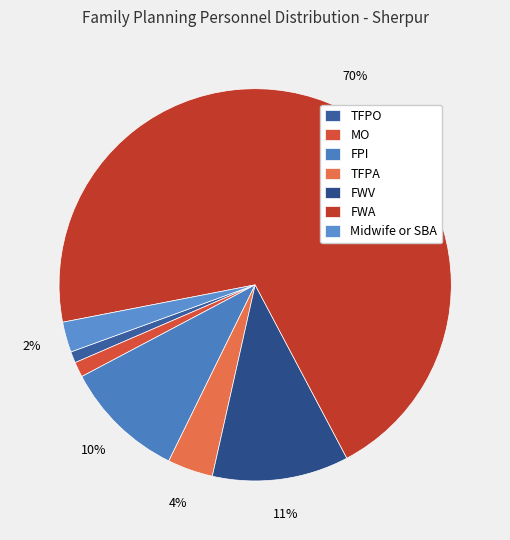

Is it true that MO is 11% of the pie?

False